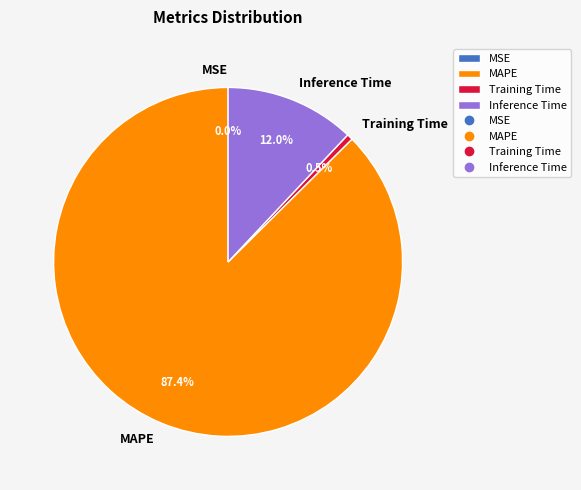

What percentage is the Training Time slice, to the nearest percent?

1%